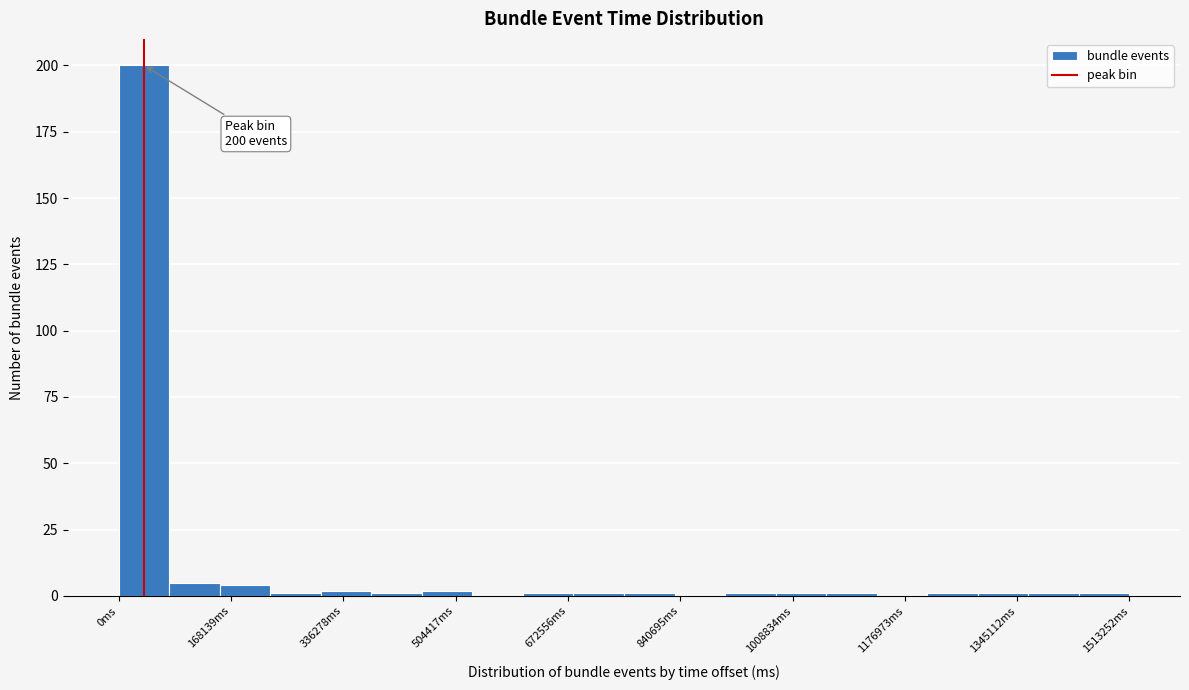

Around what value on the x-axis is the tallest bar? Give the approximate position of its centre, as read against the axis.

40000